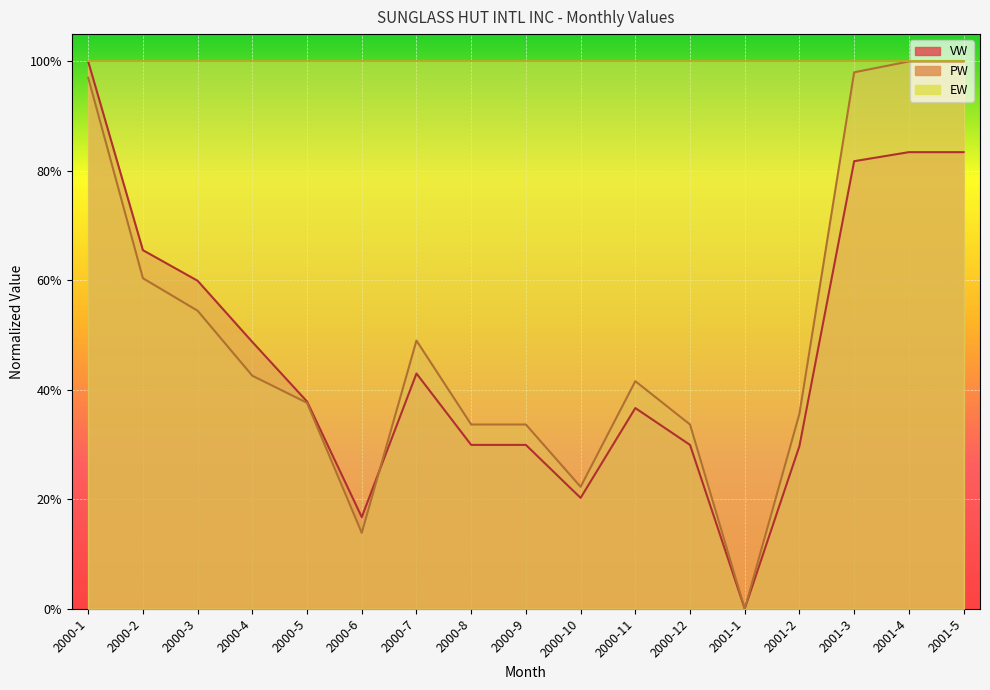

What is the average value of the PW series?

0.5